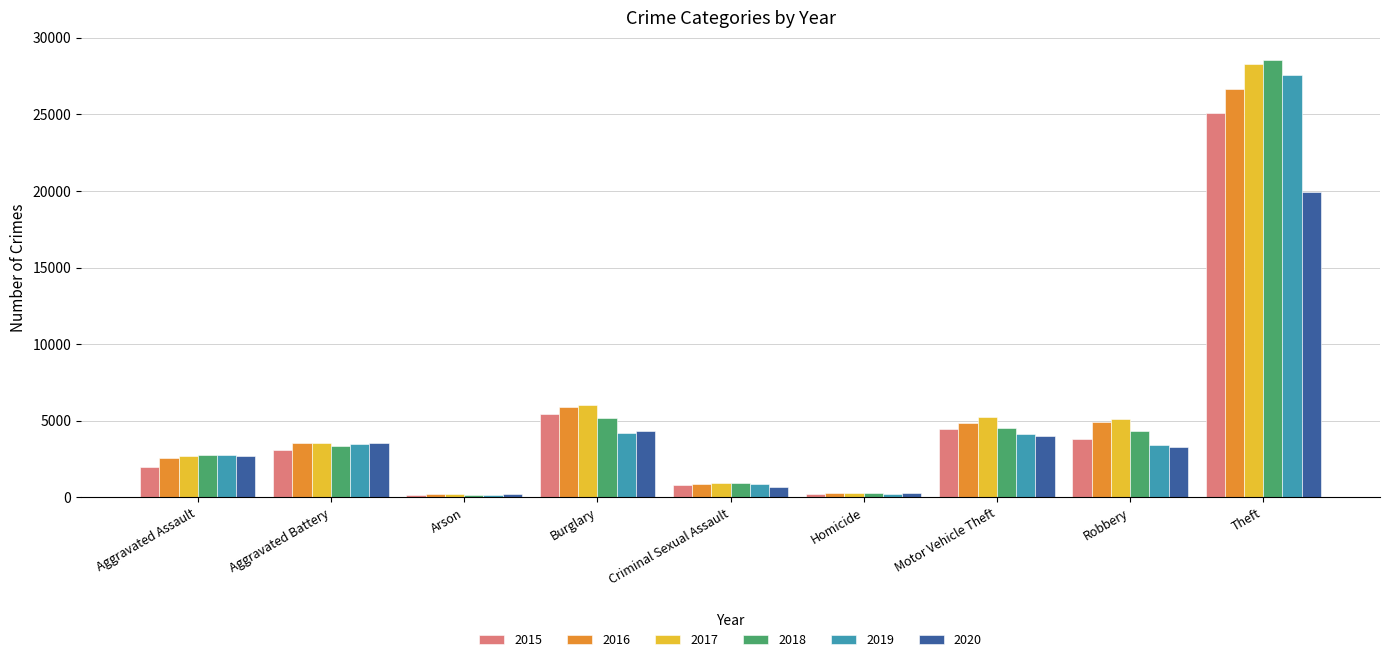

What is the sum of all 2018 values?

50025